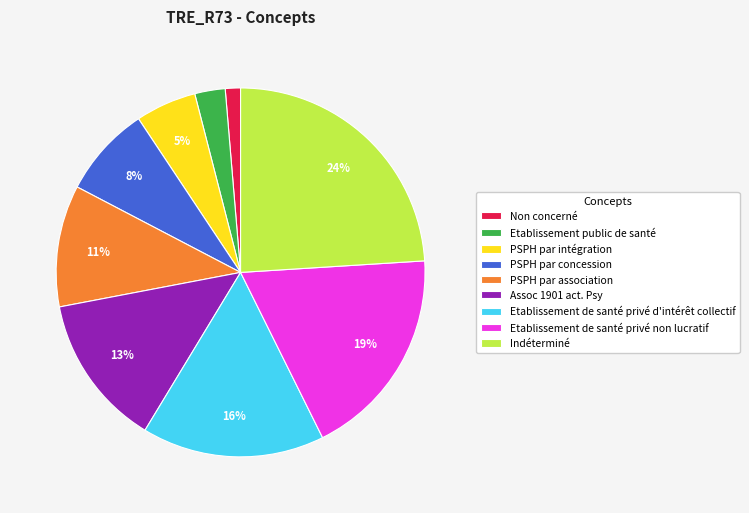

Is there a majority slice in this chart?

No